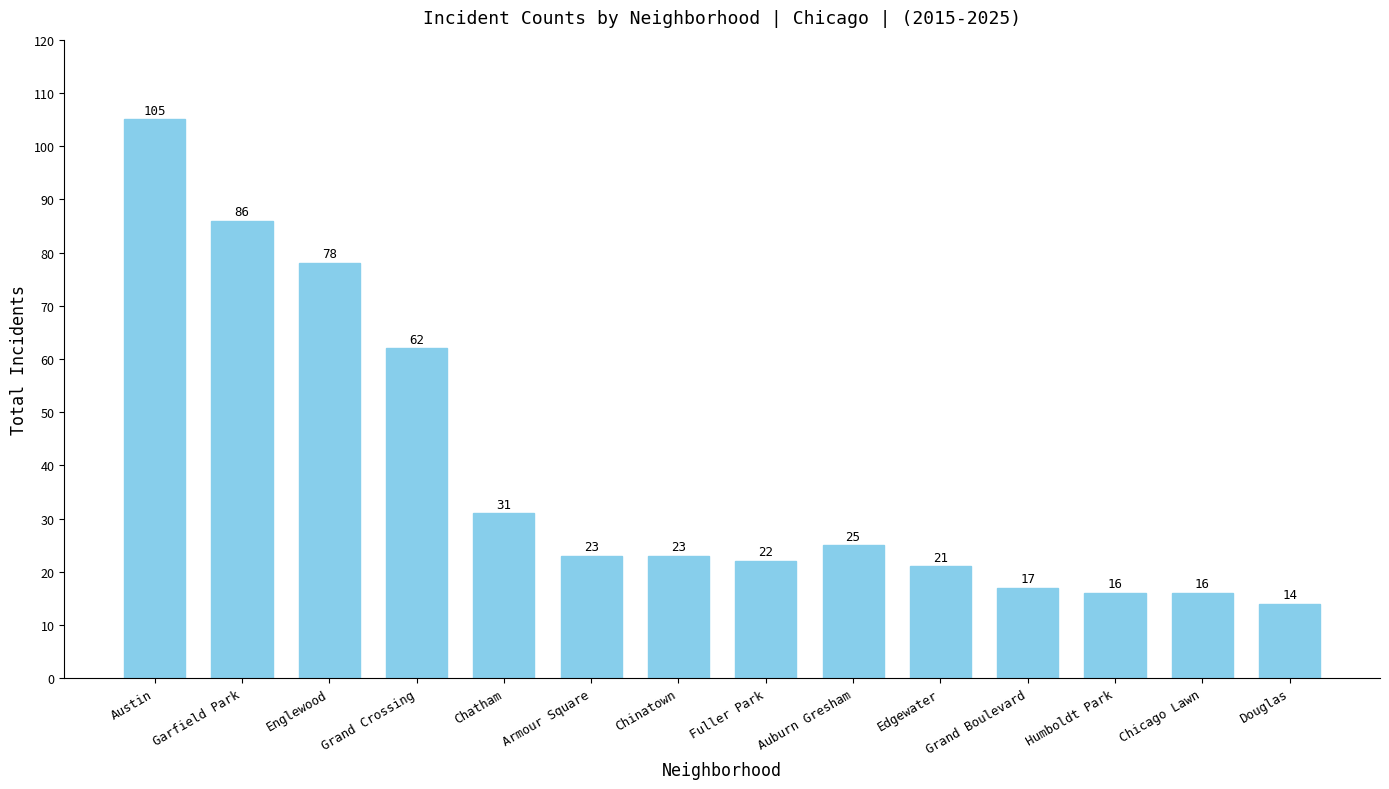

How many categories are shown in the chart?

14